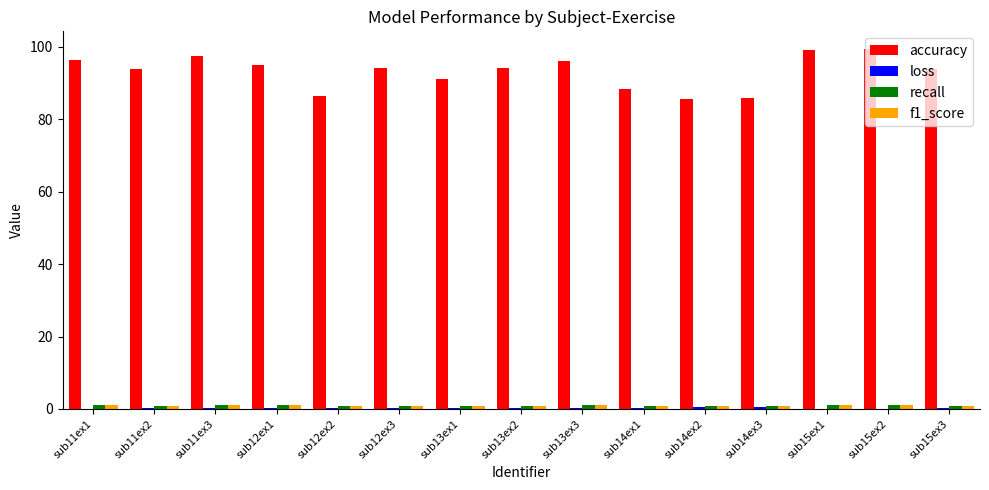

Which series has the largest total across all categories?

accuracy